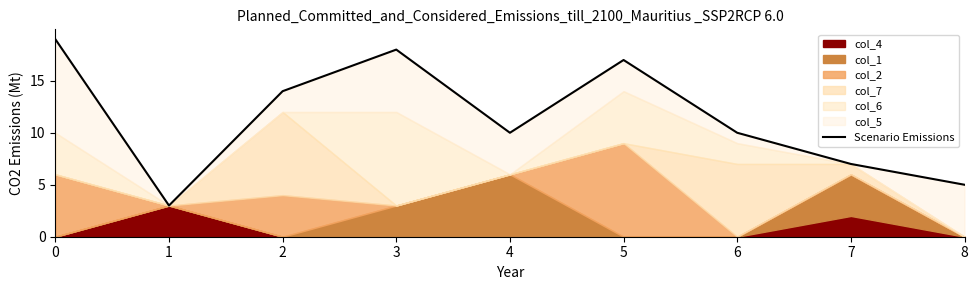

Where is the data nearest to the value 11?

4